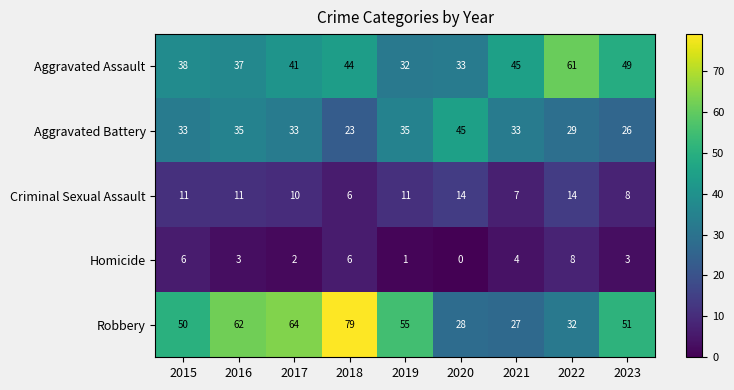

What is the greatest value displayed?

79